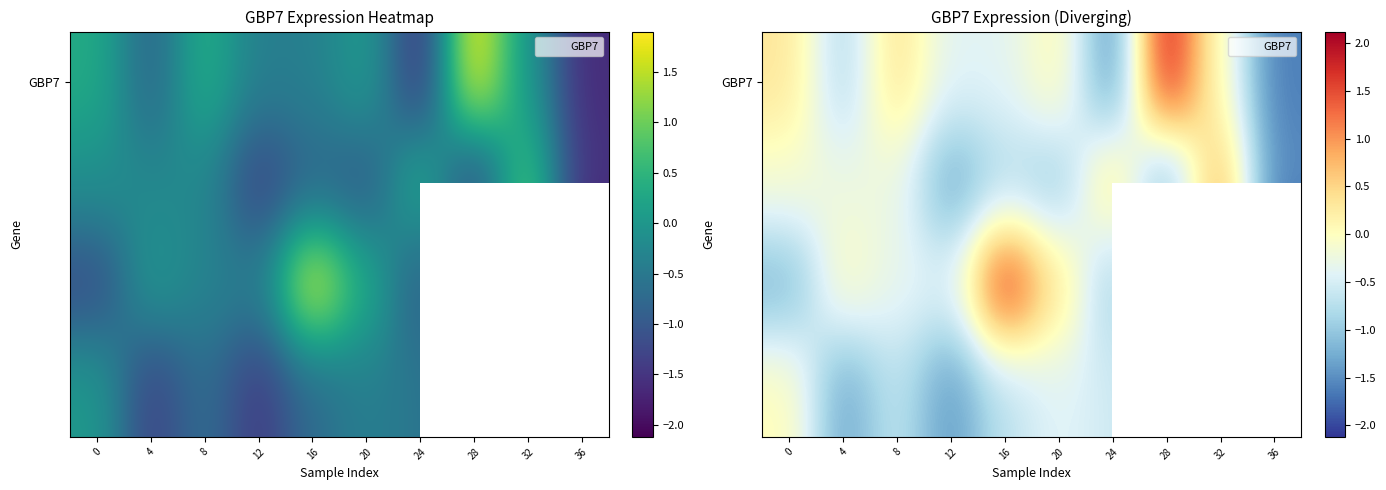

What is the difference between the highest and lowest values at 32?

1.3